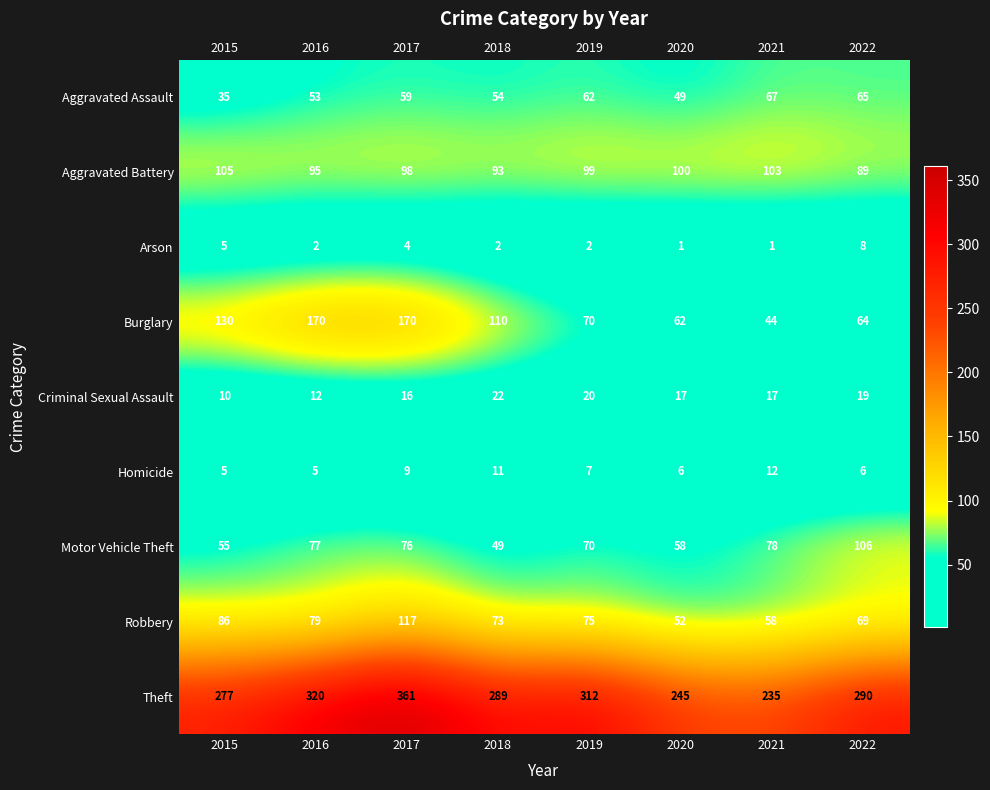

Between 2016 and 2019, which series saw the biggest shift?

Burglary